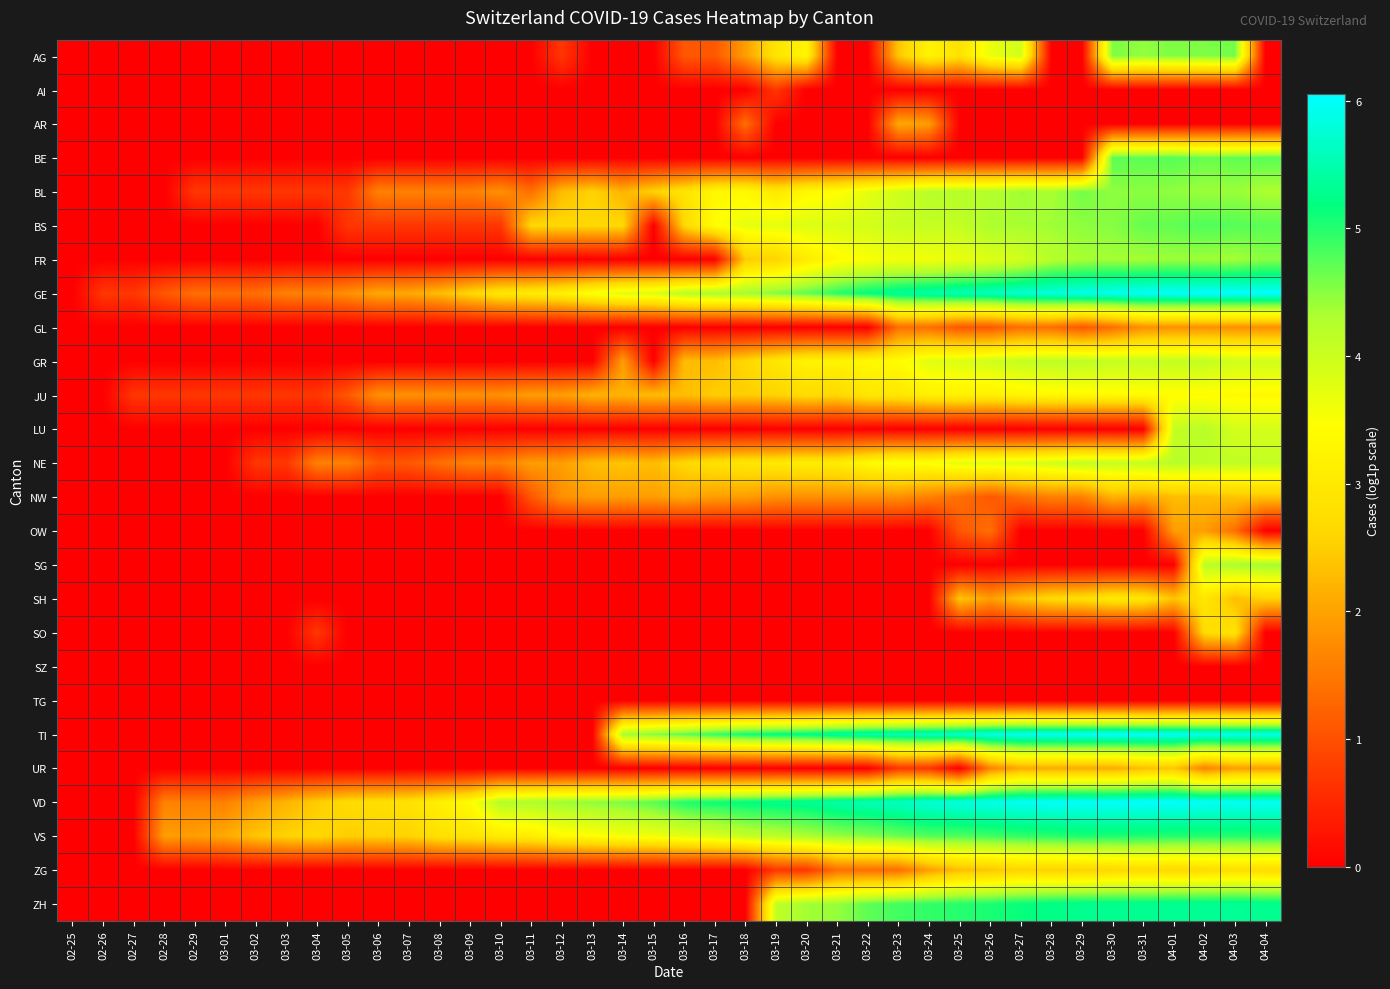

What is the total value across all series at 03-30?

73.7